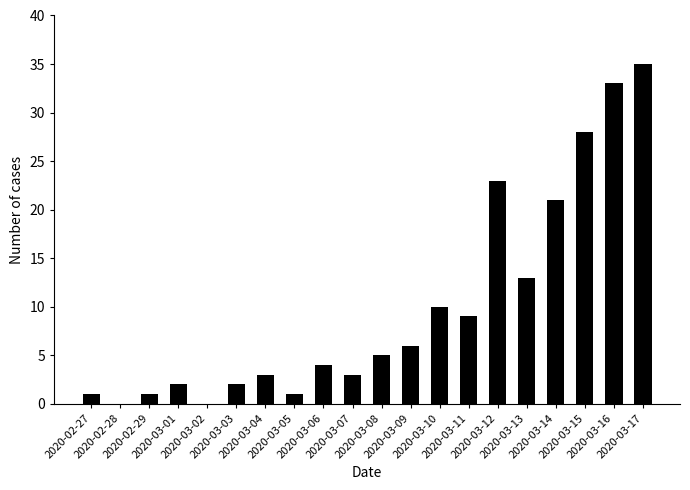

What is the maximum value shown in the chart?

35